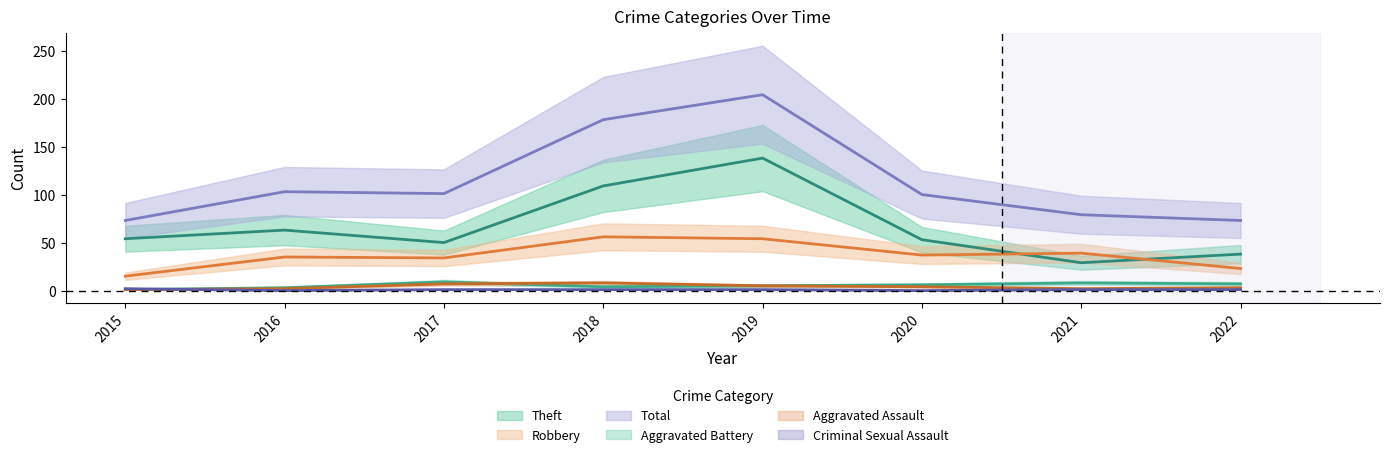

Does the chart have visible grid lines?

No